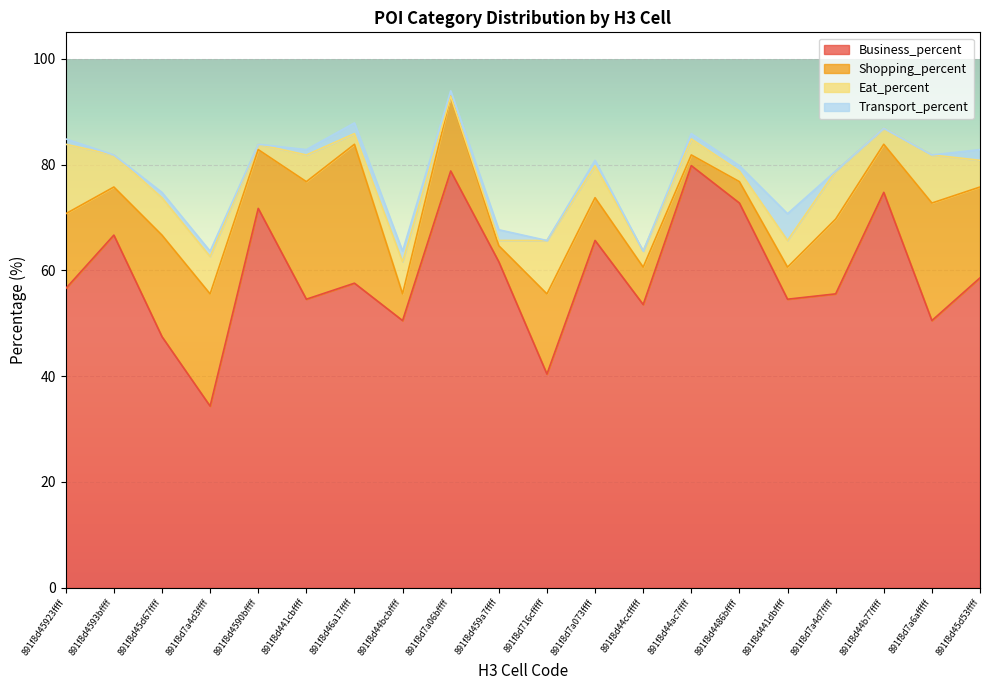

What is the label of the 18th point from the right?

891f8d45d67ffff